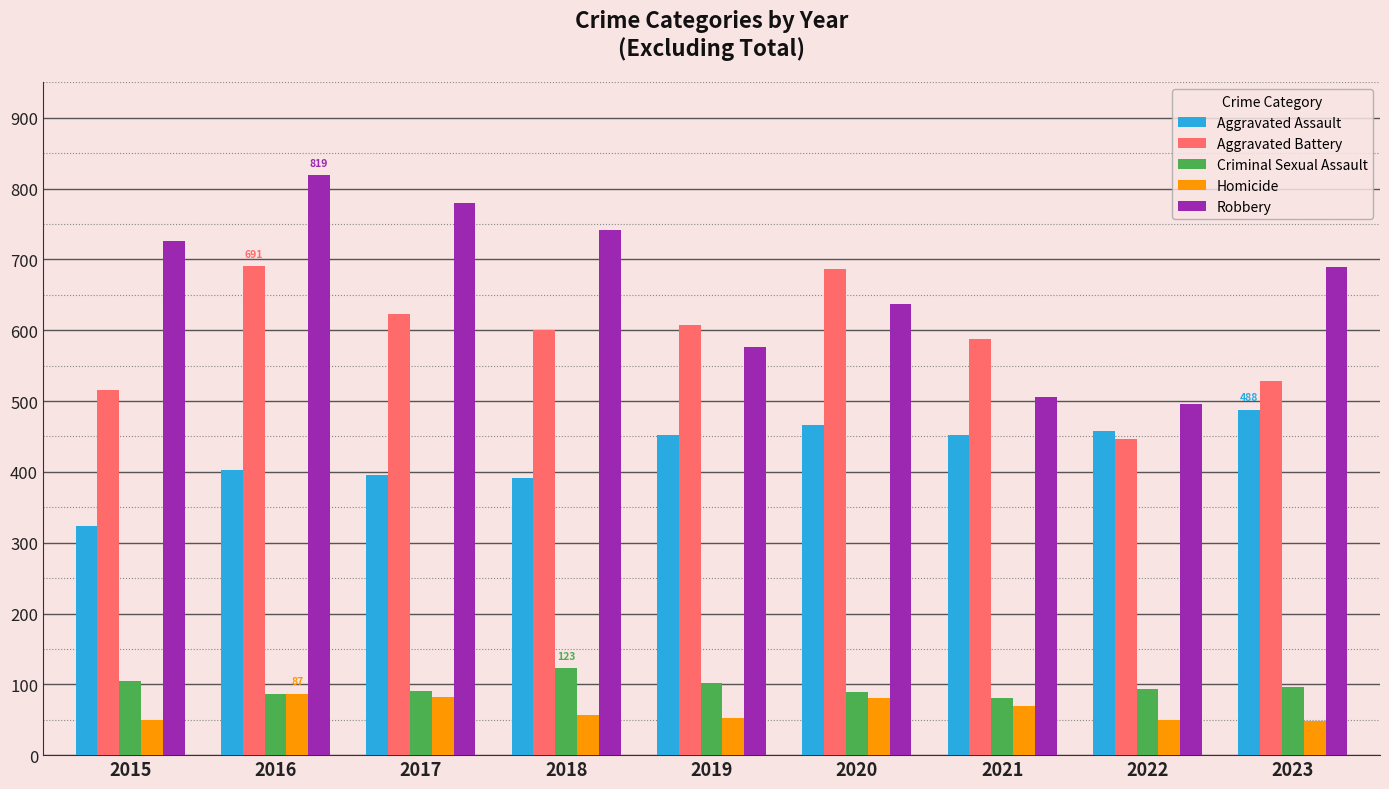

True or false: Criminal Sexual Assault has a value of 208 at 2018.

False